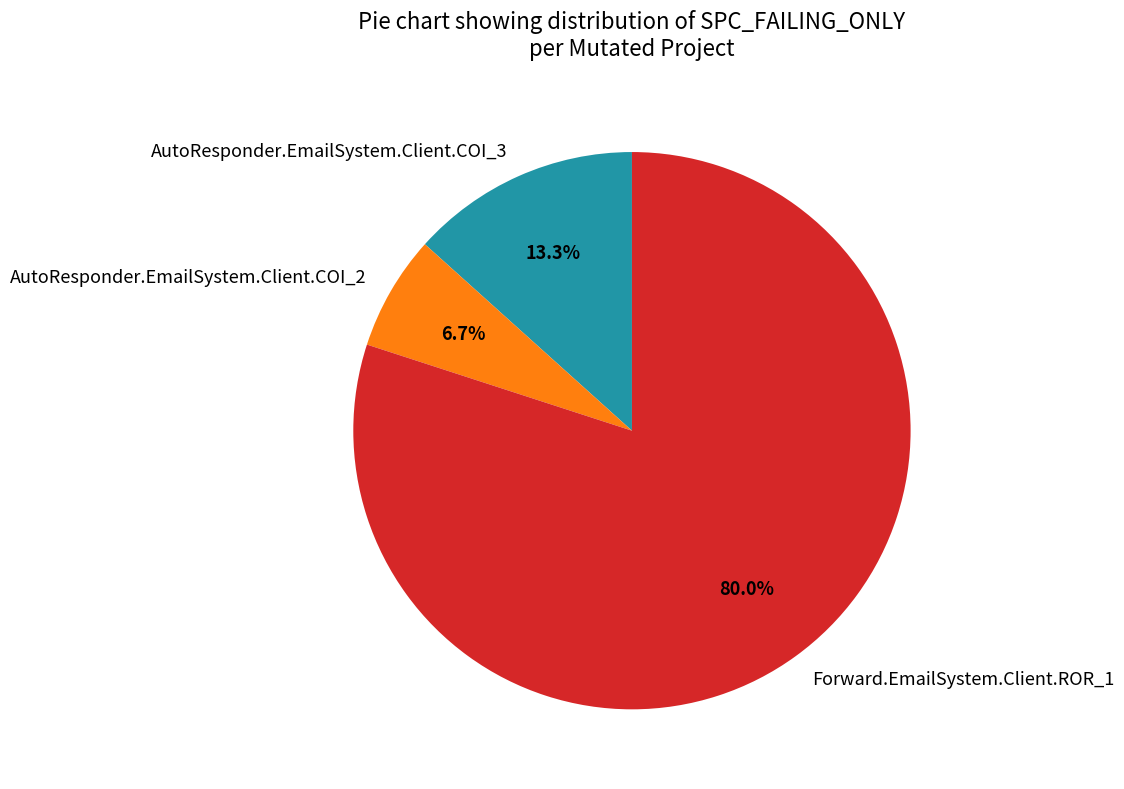

To the nearest percent, what percentage of the pie is AutoResponder.EmailSystem.Client.COI_2?

7%